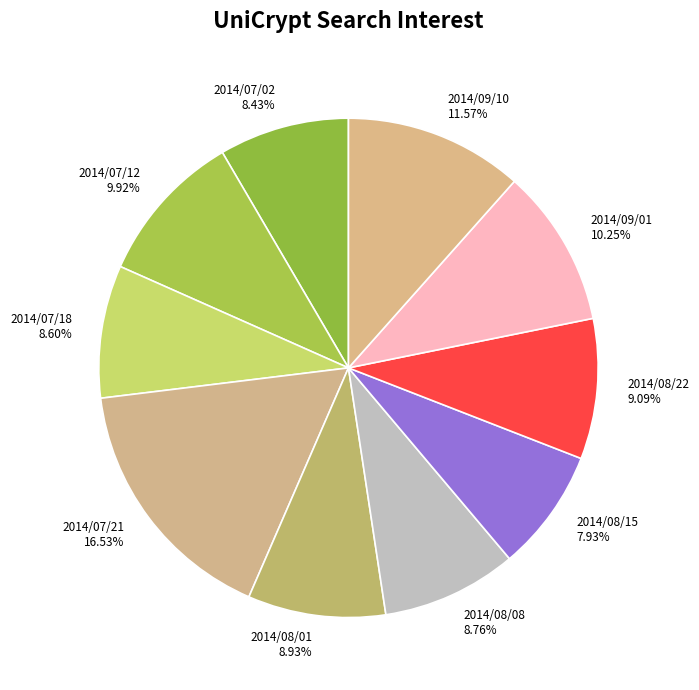

Which has a higher value, 2014/08/15 or 2014/07/18?

2014/07/18